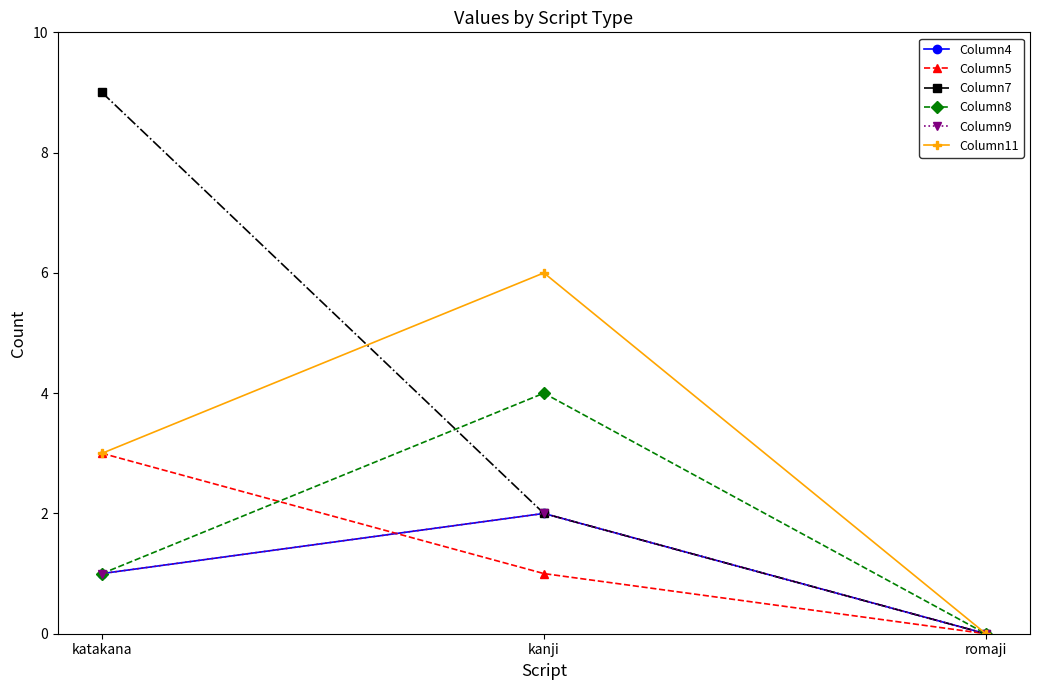

How many Column11 values are between 0 and 6?

3